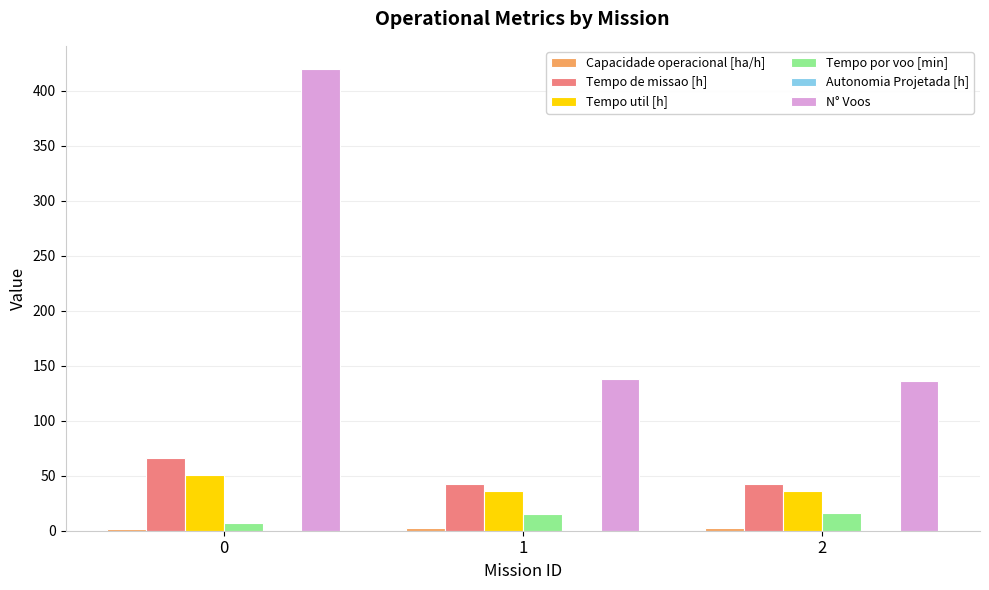

The N° Voos series shows 611.6 at 0. True or false?

False